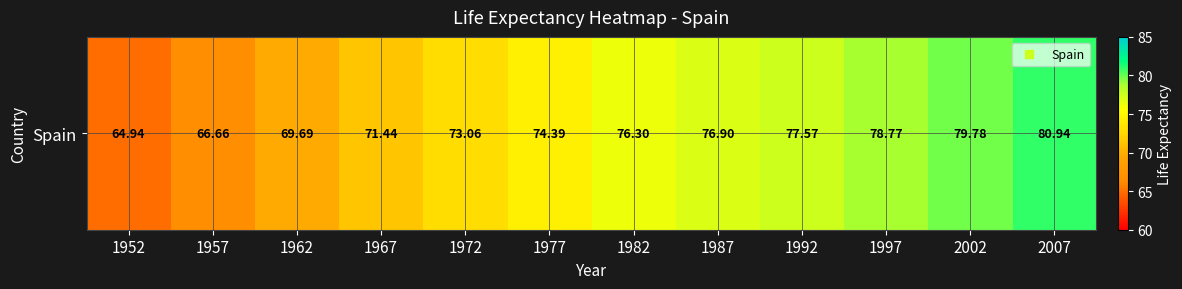

Read the value at 1982.

76.3